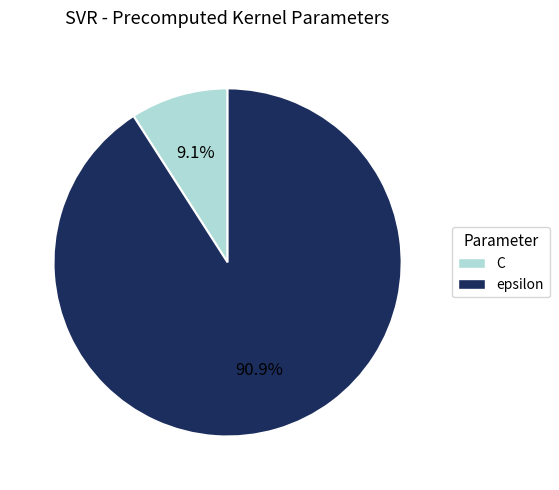

Rank the categories by value from lowest to highest.

C, epsilon